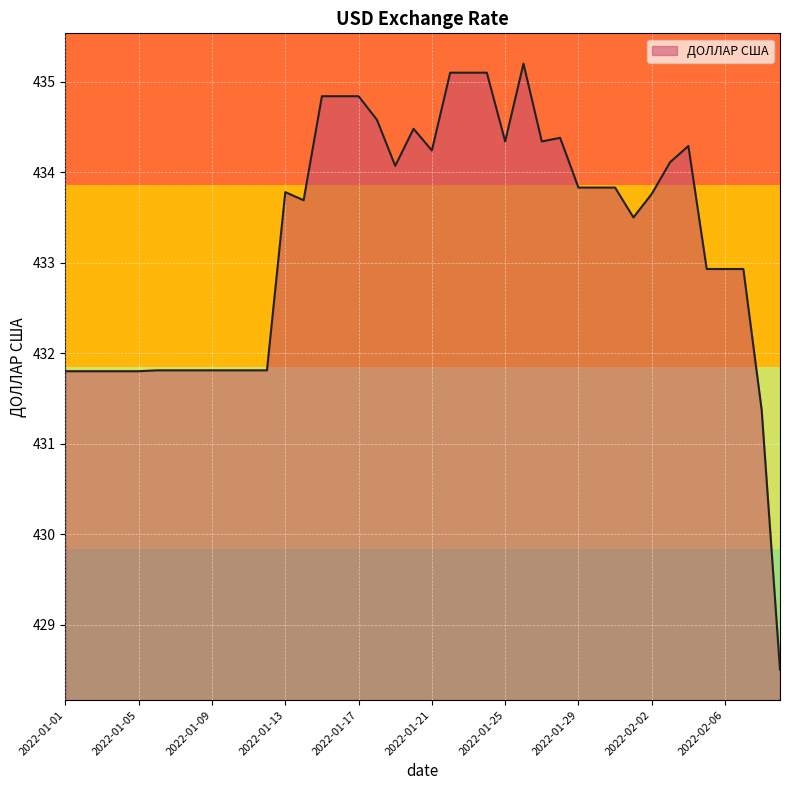

What is the smallest value displayed?

428.5